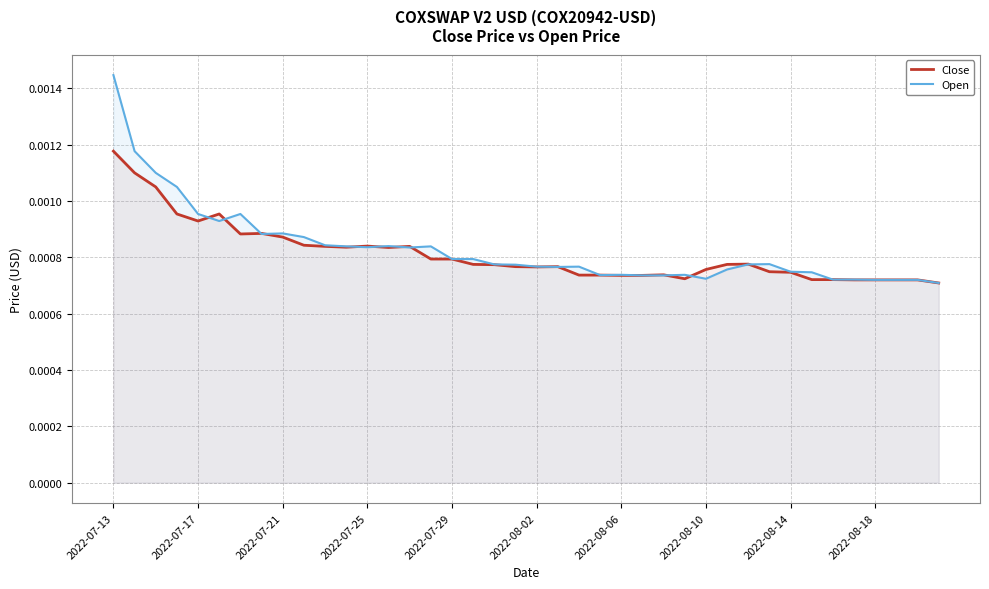

At 2022-07-13, list the series in order from largest to smallest.

Open, Close